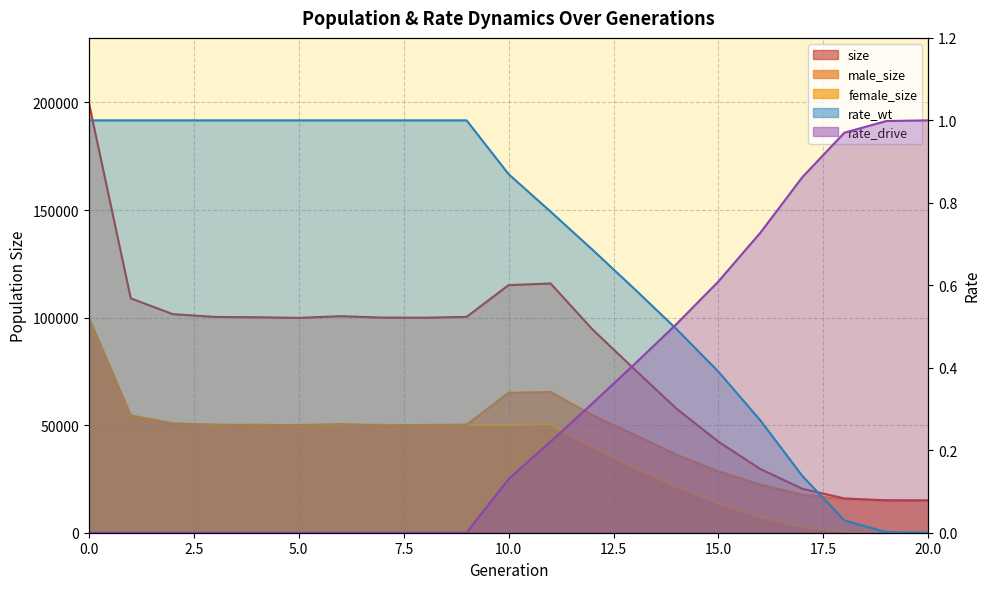

How many values in female_size are above zero?

20